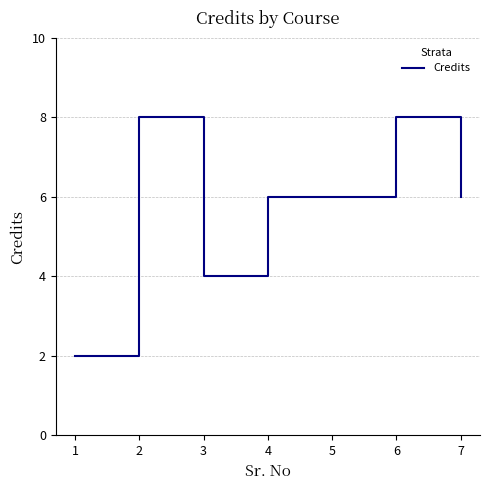

What is the maximum value shown in the chart?

8